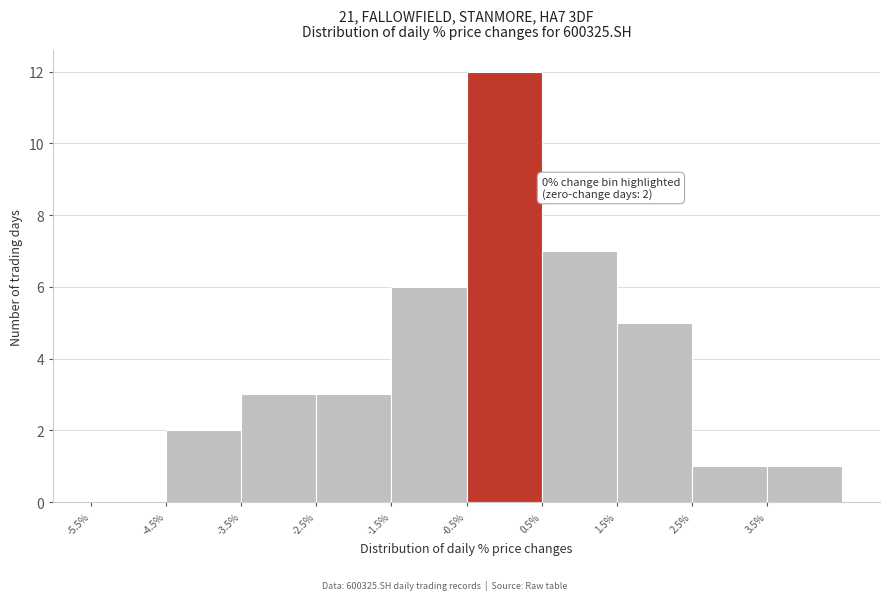

Which range on the x-axis has the tallest bar?

-0.5 to 0.5